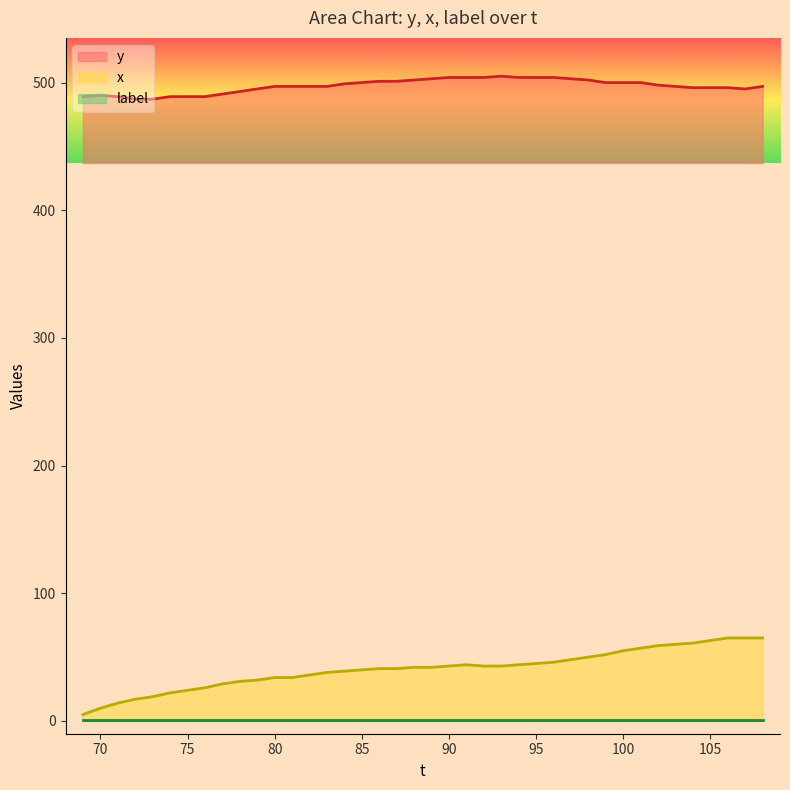

True or false: y and x cross at least once.

False